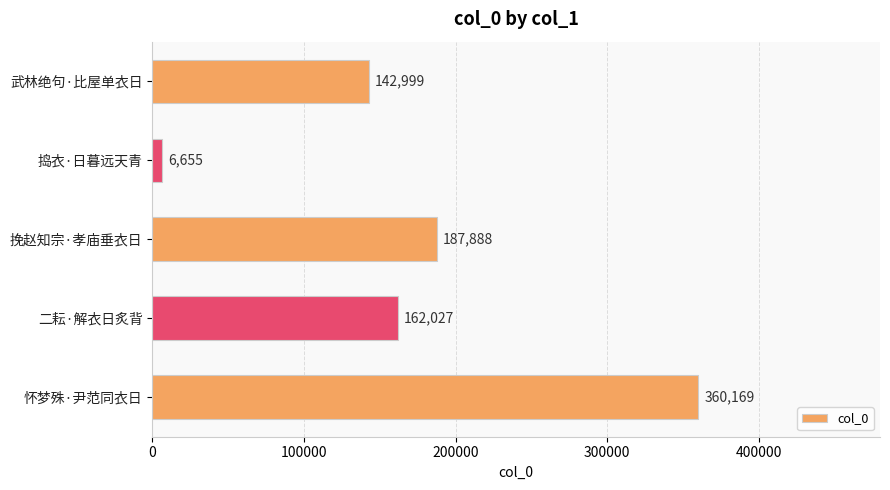

What is the average value?

171948